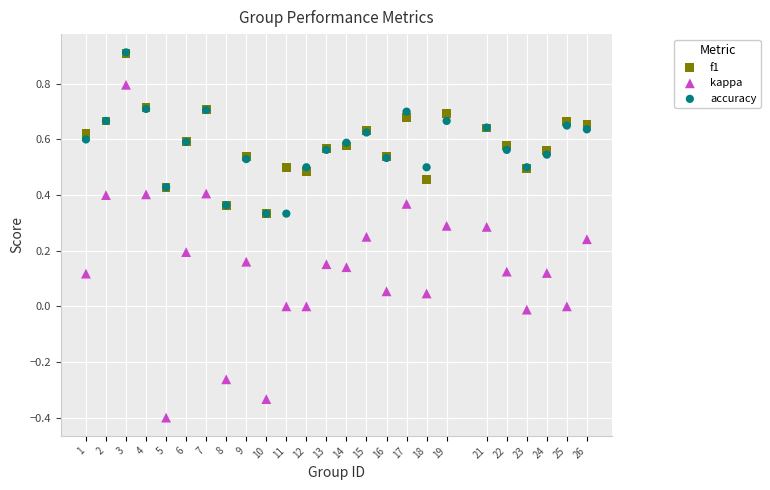

What are all the series names shown in the legend?

f1, kappa, accuracy